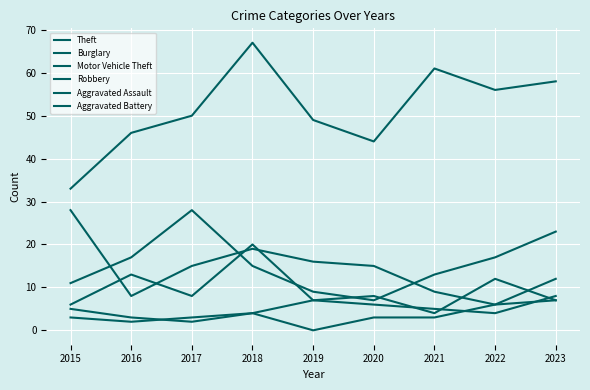

True or false: Burglary and Aggravated Battery intersect in this chart.

False